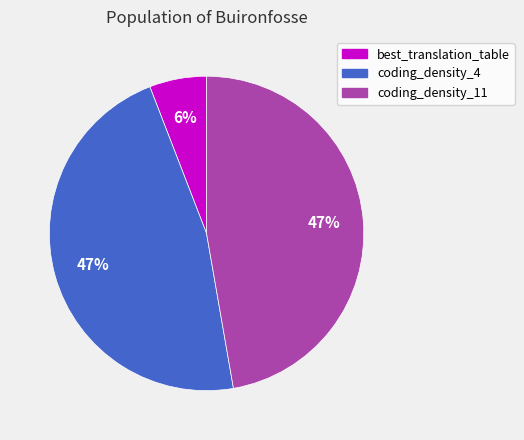

To the nearest percent, what is the average slice percentage?

33%